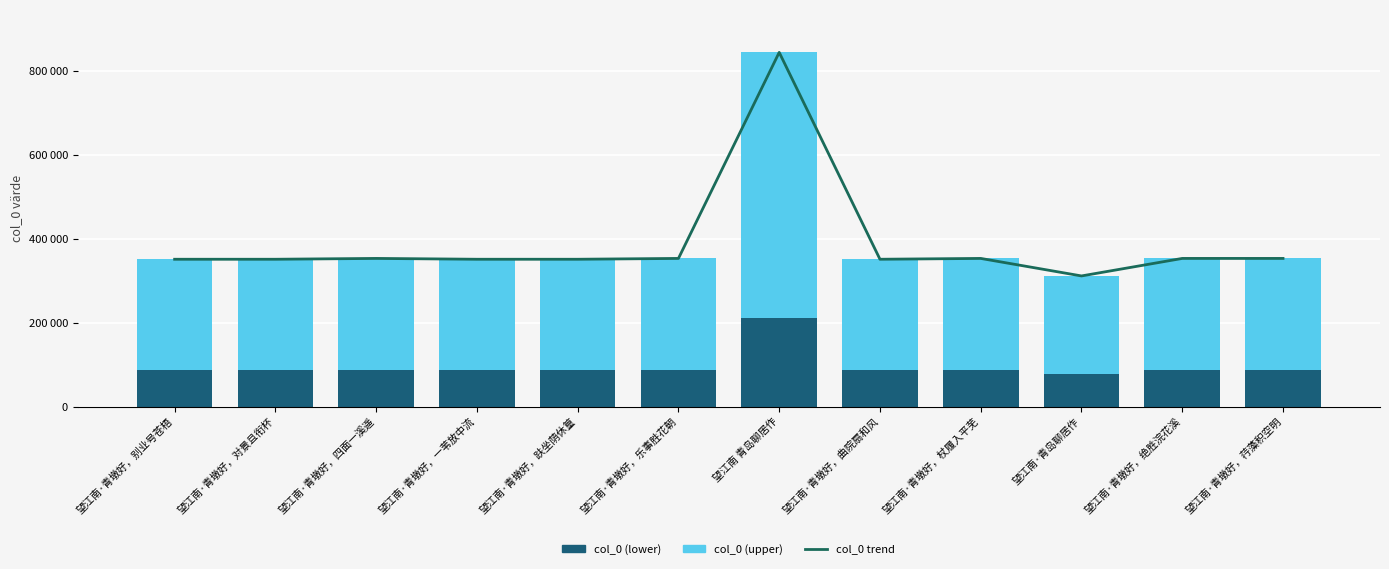

How many data points in col_0 trend are less than 352987?

6